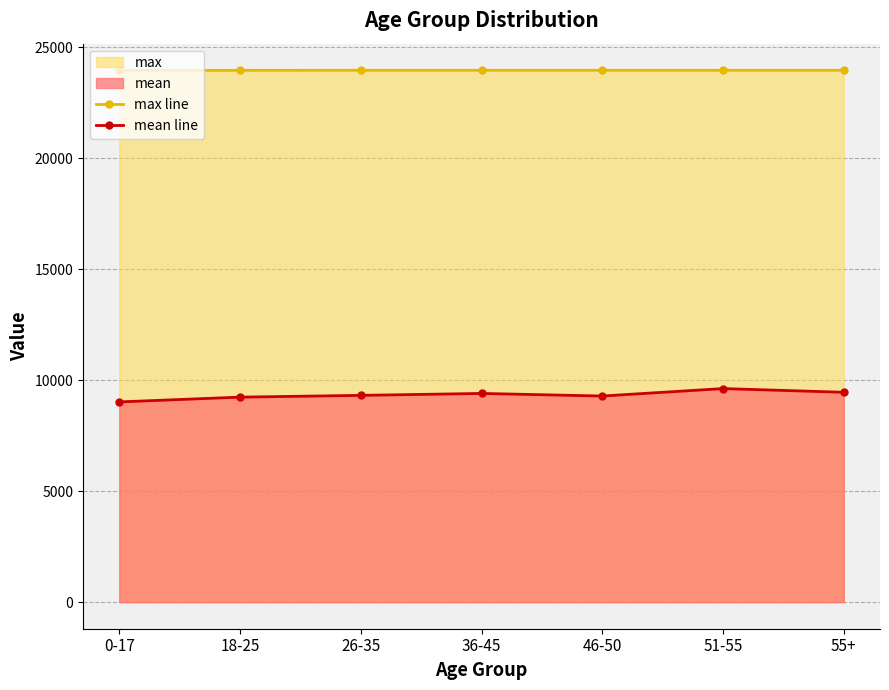

Reading left to right, transcribe all the data shown in this chart.

max line: 23955.0	23958.0	23961.0	23960.0	23960.0	23960.0	23960.0
mean line: 9020.1	9235.2	9314.6	9401.5	9284.9	9620.6	9453.9